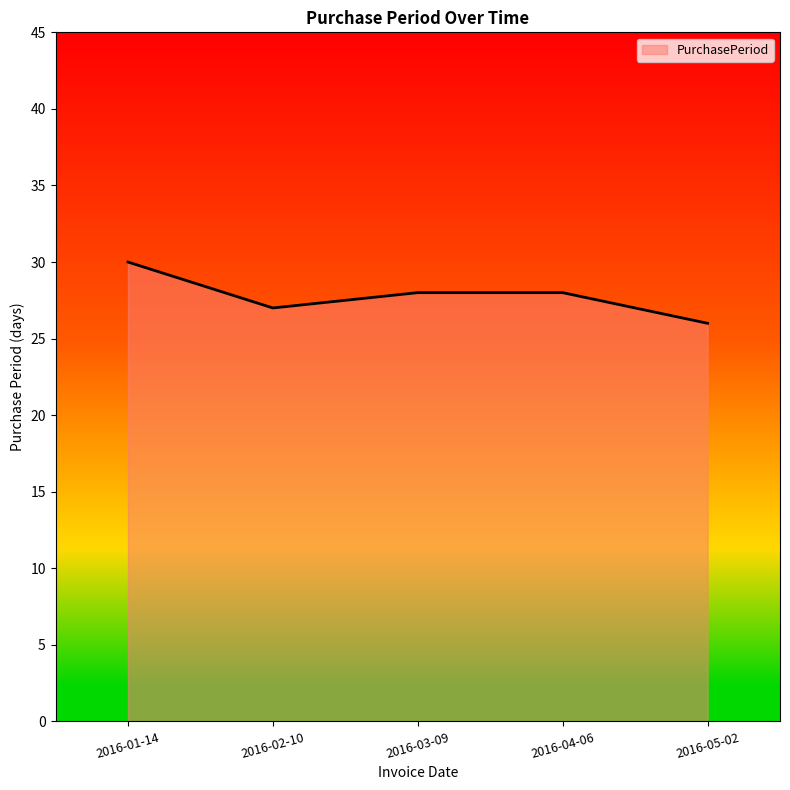

What is the difference between the values at 2016-05-02 and 2016-03-09?

2